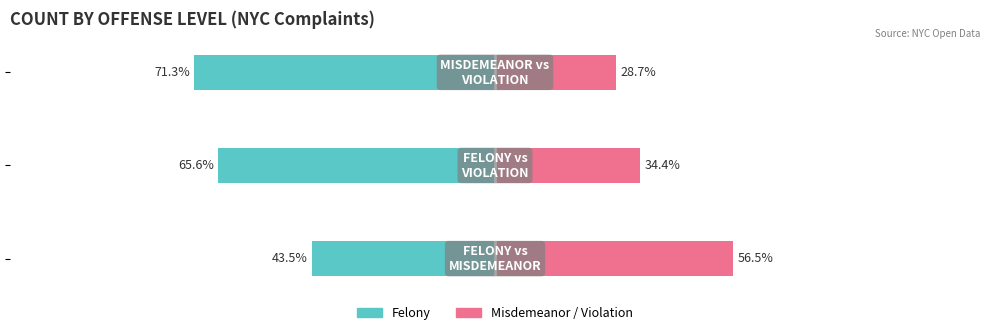

Which series has the widest spread of values?

Misdemeanor / Violation